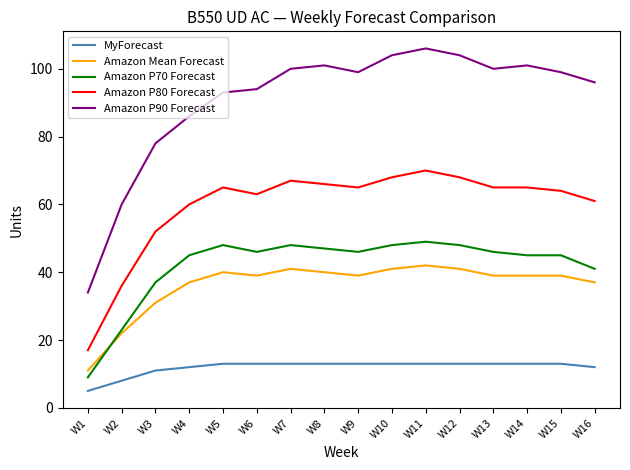

The value of Amazon P90 Forecast at W15 is 151. True or false?

False